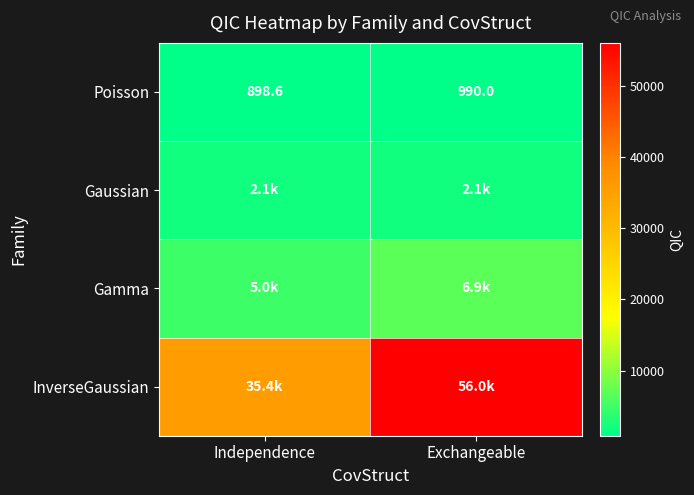

The value of Poisson at Independence is 1512.9. True or false?

False